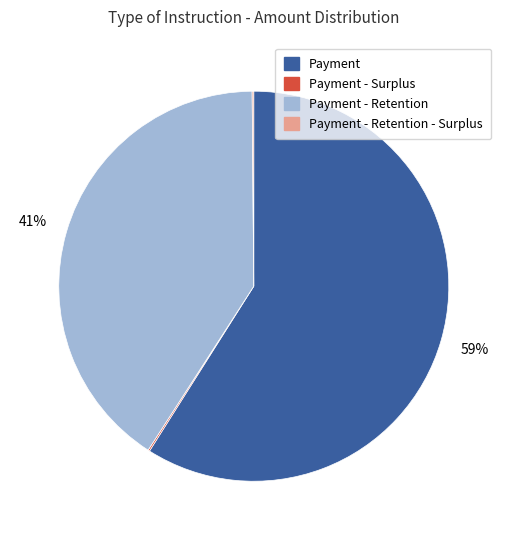

To the nearest percent, what is the difference between the largest and smallest slice percentages?

59%